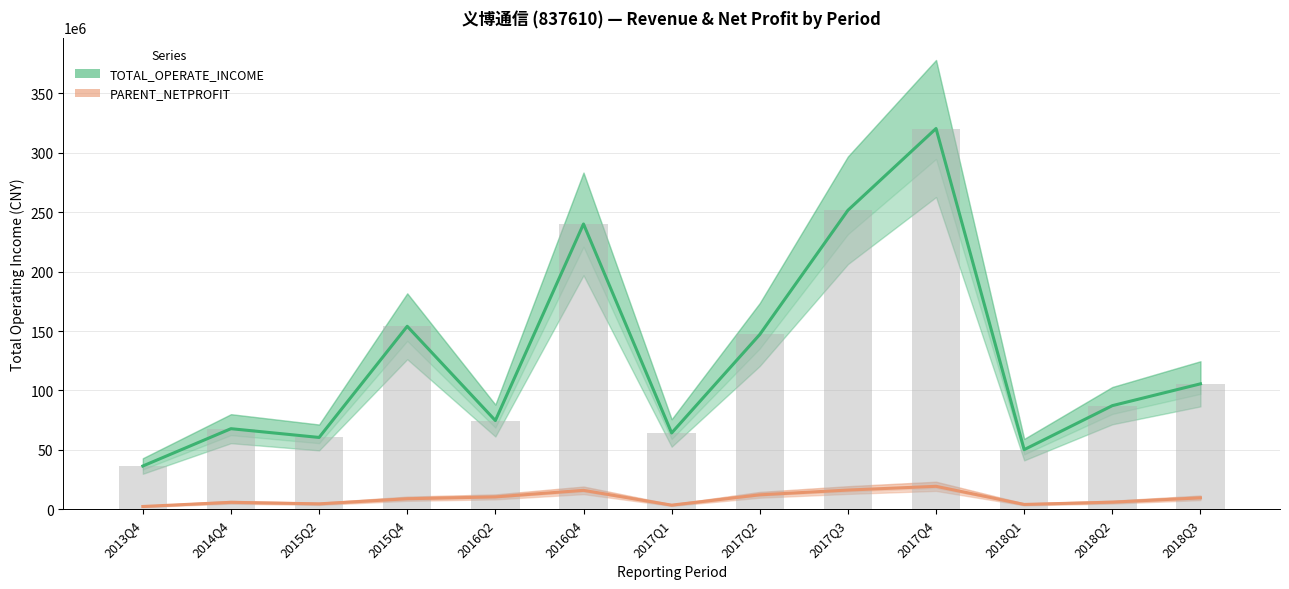

How many data points in TOTAL_OPERATE_INCOME are above 87176127?

7